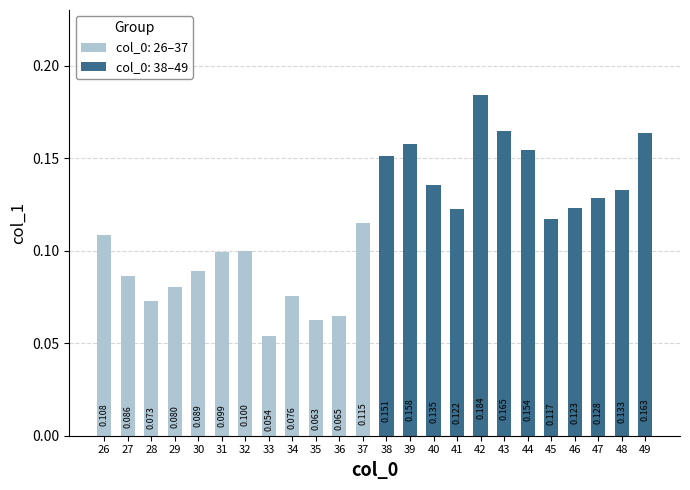

Does the chart contain any negative values?

No